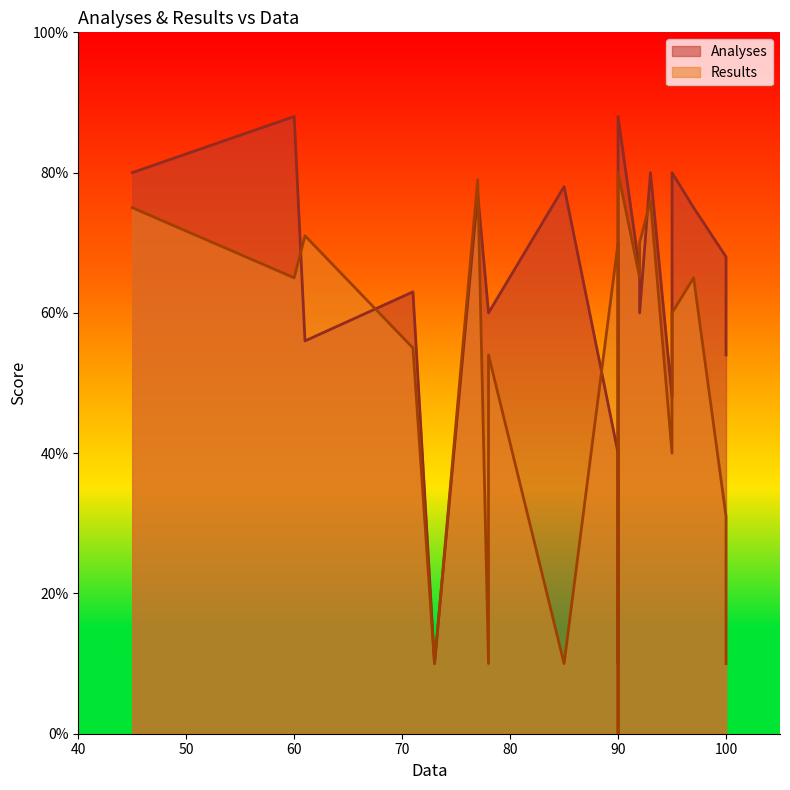

What is the value of the Results point at the 9th from the left?

10